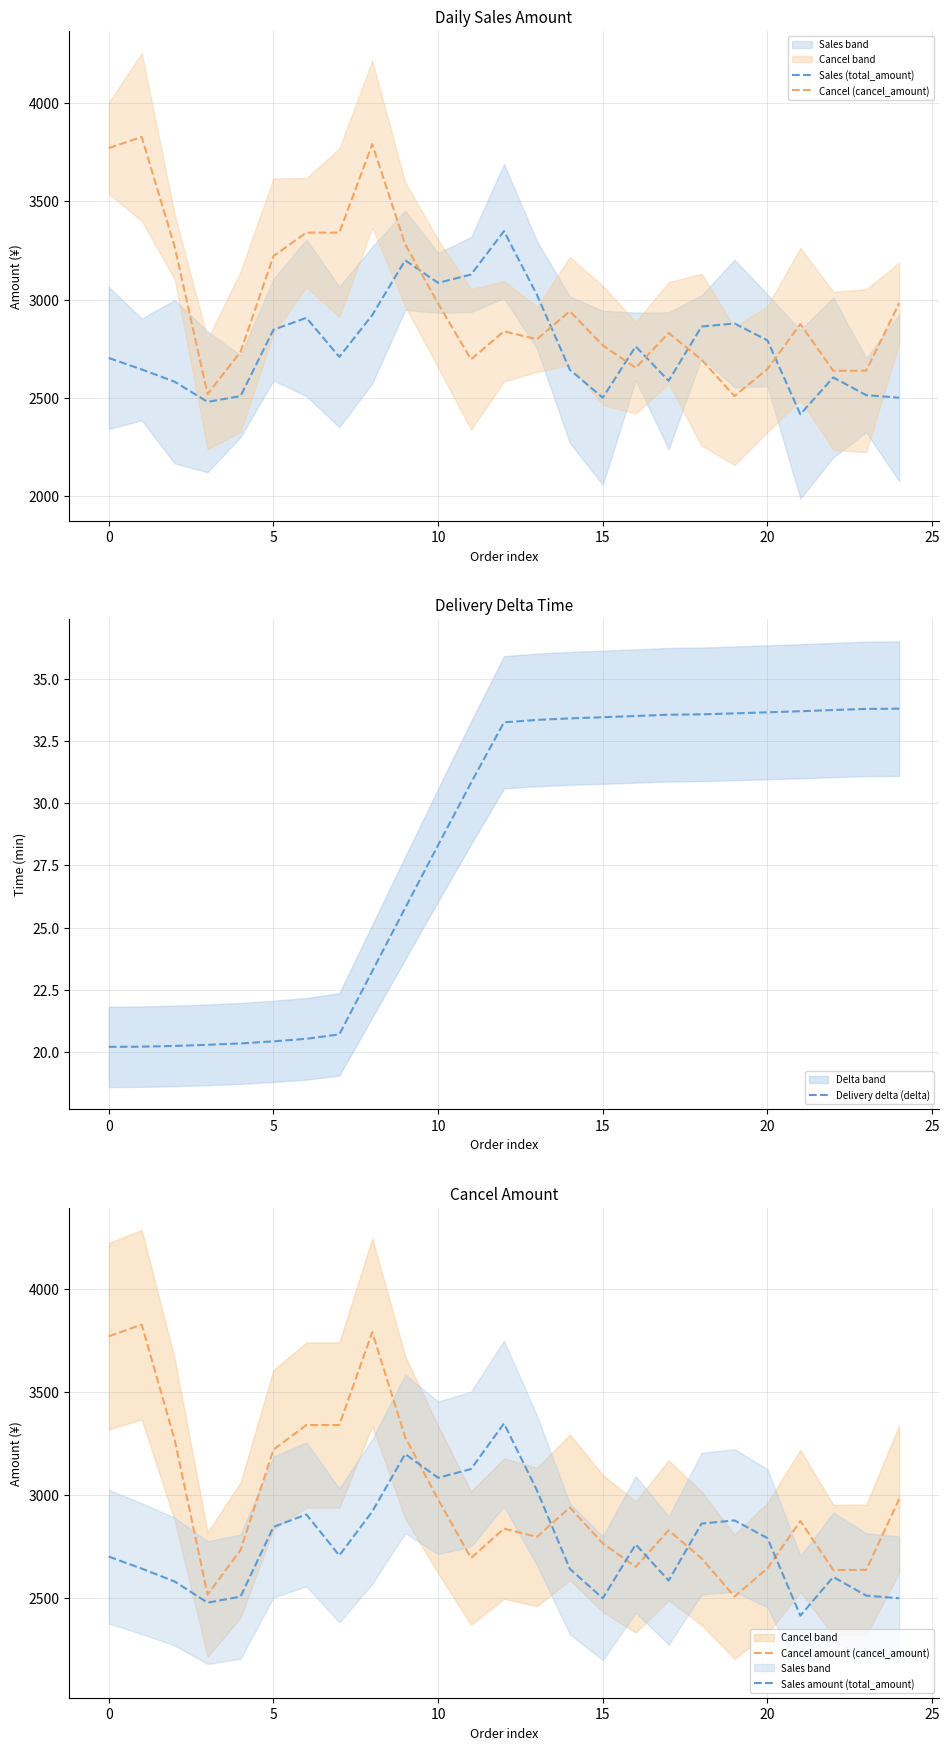

The Sales (total_amount) series shows 4362.5 at 30. True or false?

False